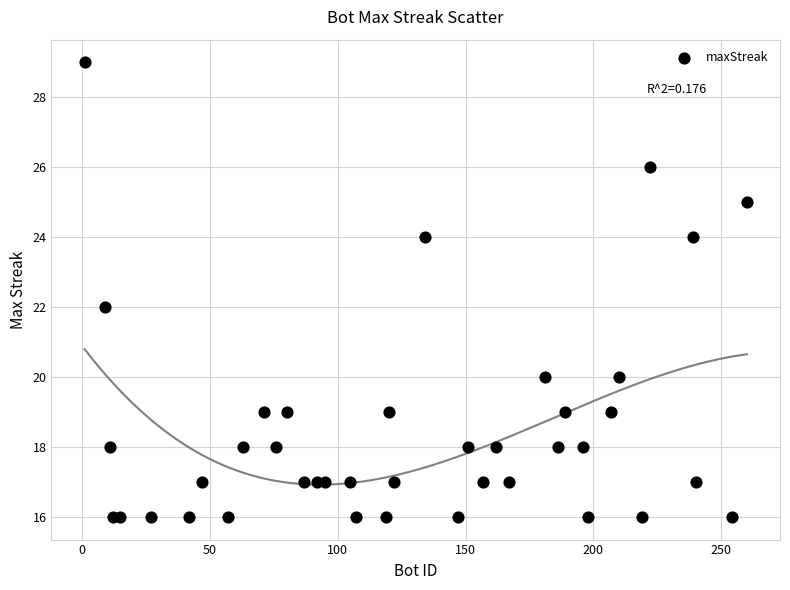

What is the range of Y values (max minus min)?

13